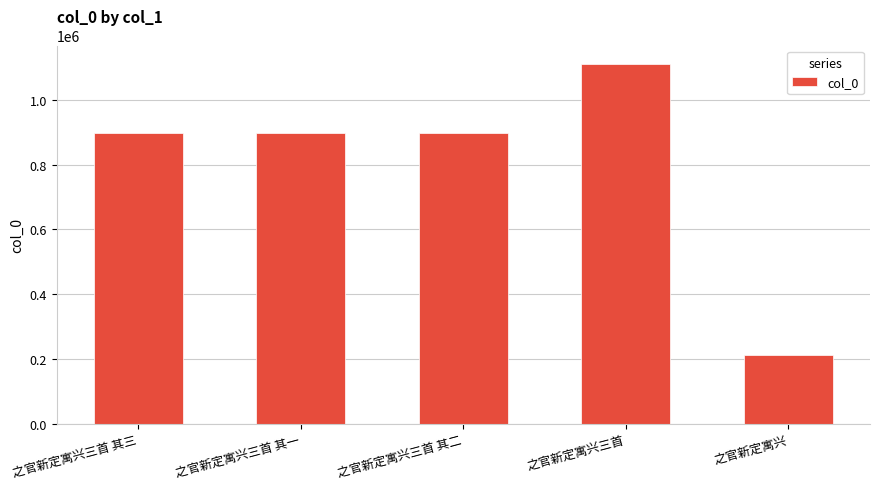

What is the difference between the maximum and minimum values?

901708